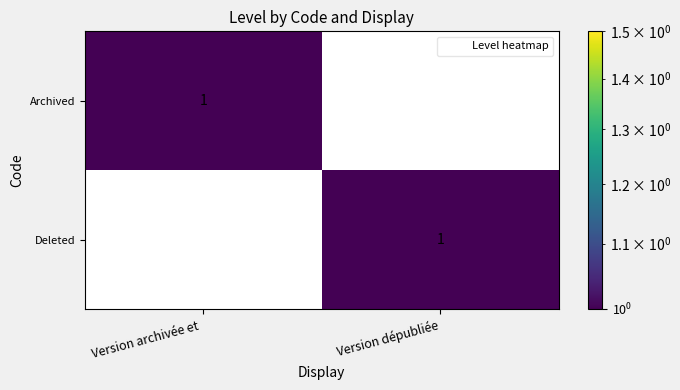

The Deleted series shows 1 at Version dépubliée. True or false?

True